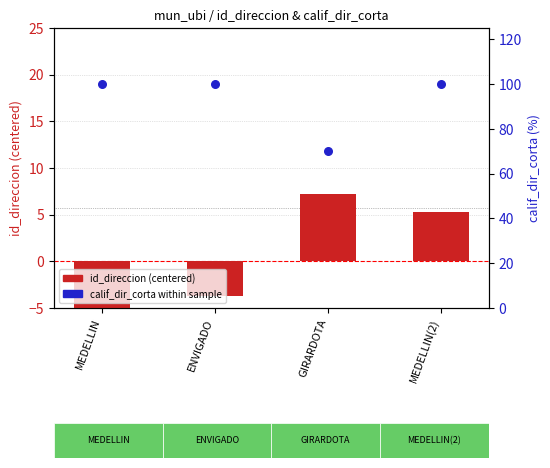

Which series has the widest spread of Y values?

calif_dir_corta